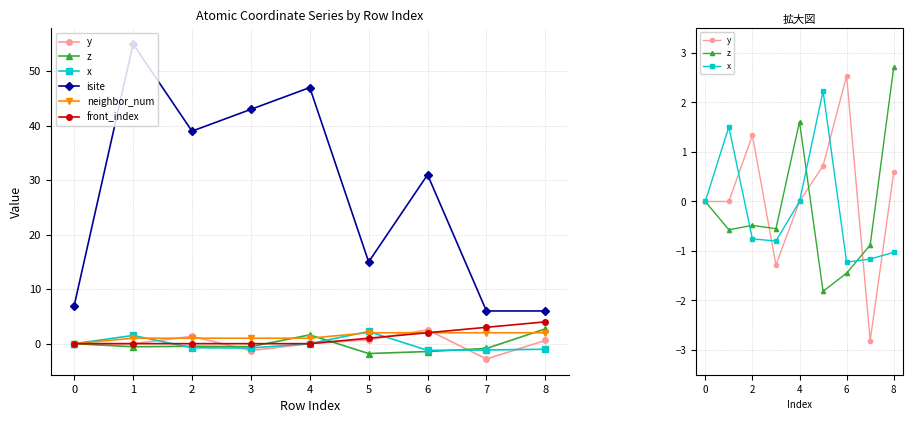

What is the average value of the neighbor_num series?

1.3